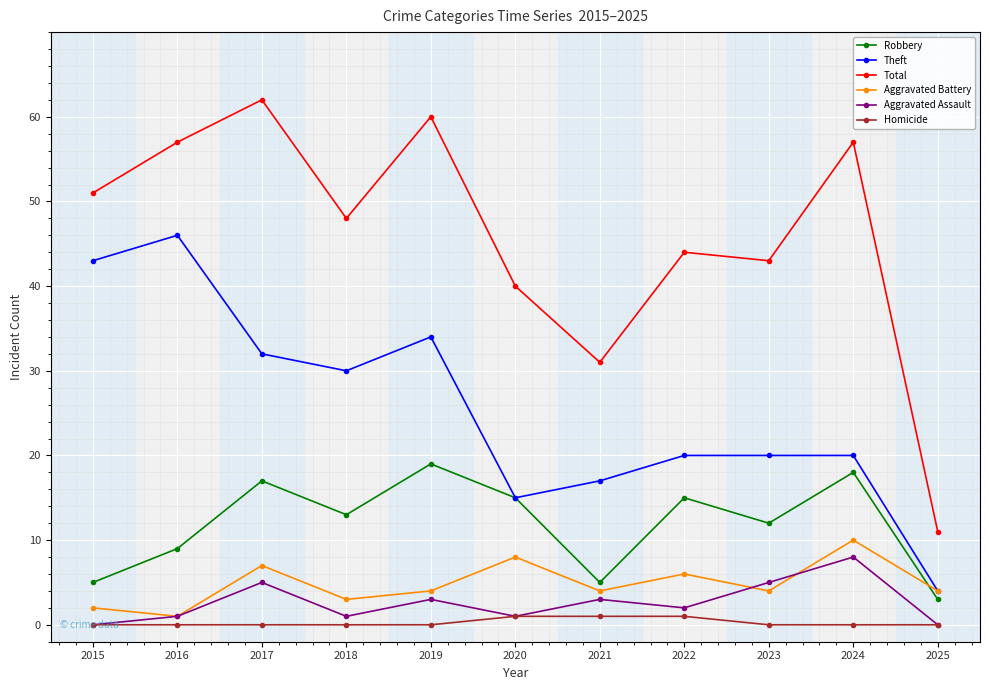

Which category has the highest value in the Robbery series?

2019